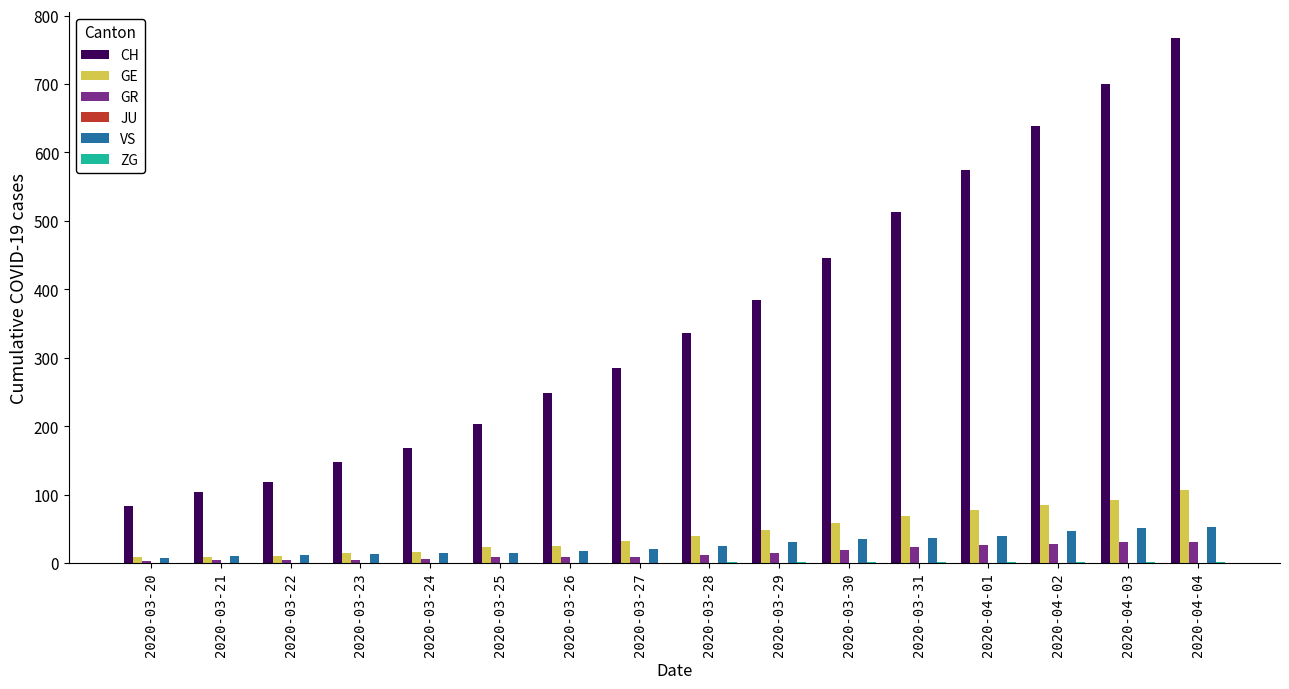

What is the sum of the GR values at 2020-04-02 and 2020-03-21?

32